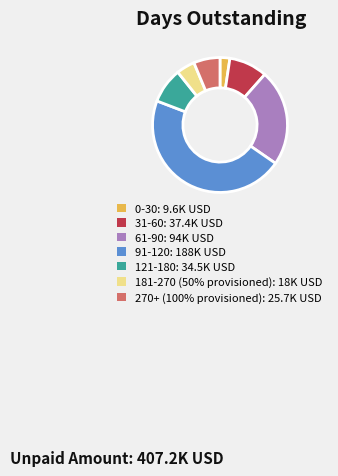

How many slices are in this pie chart?

7